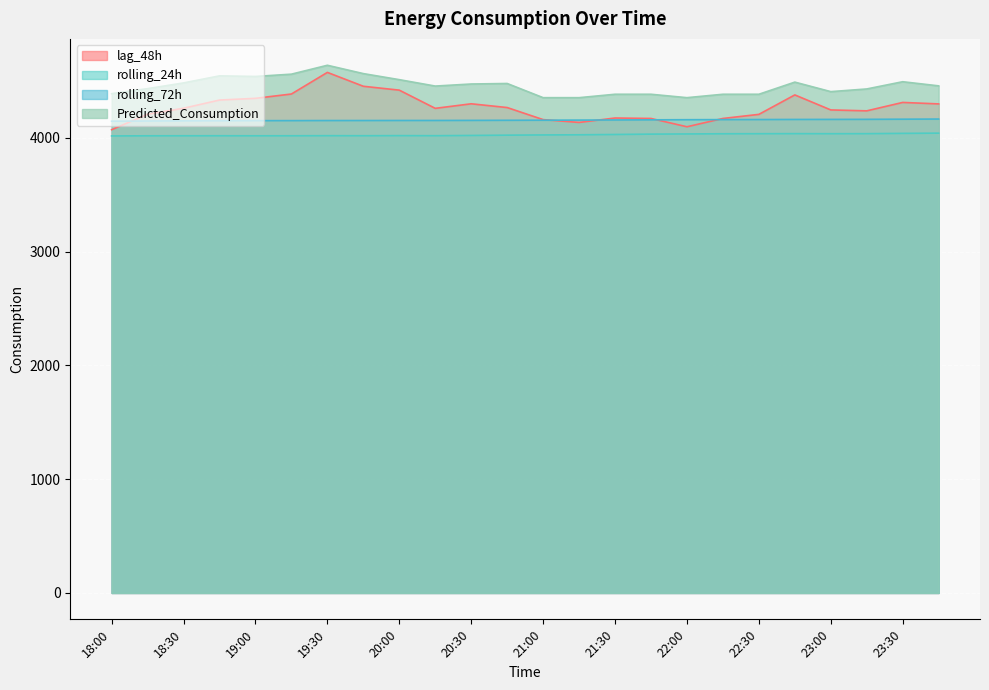

What is the difference between the maximum and minimum values in the Predicted_Consumption series?

284.8